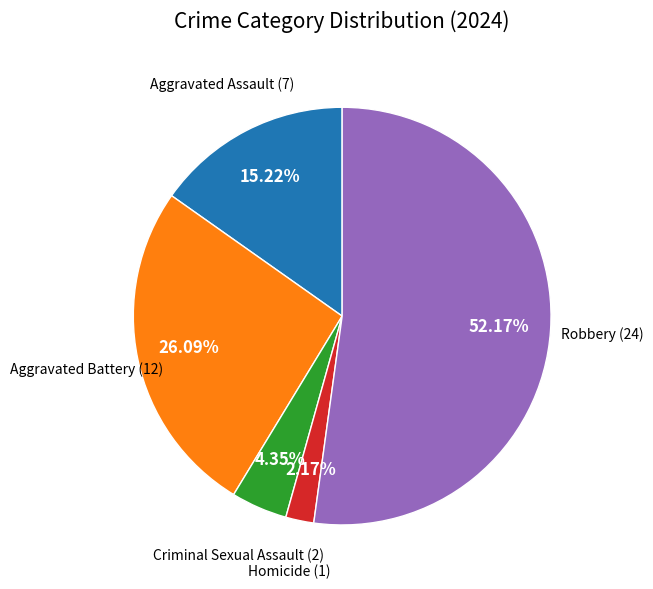

Does any single category account for the majority?

Yes